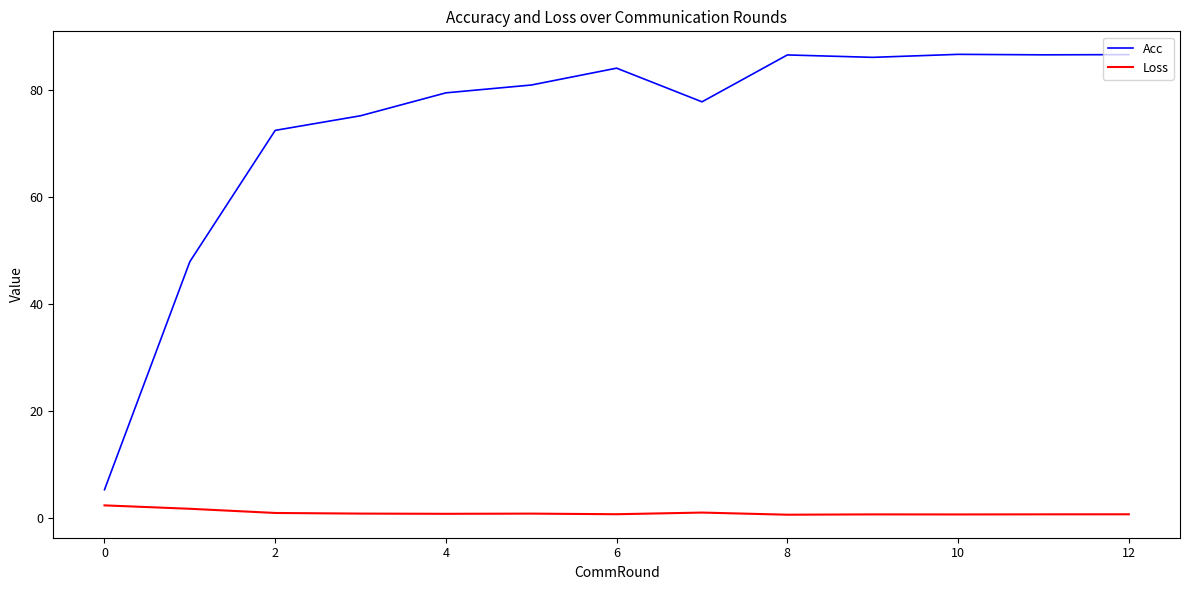

Is this an area chart (filled region under the line)?

No